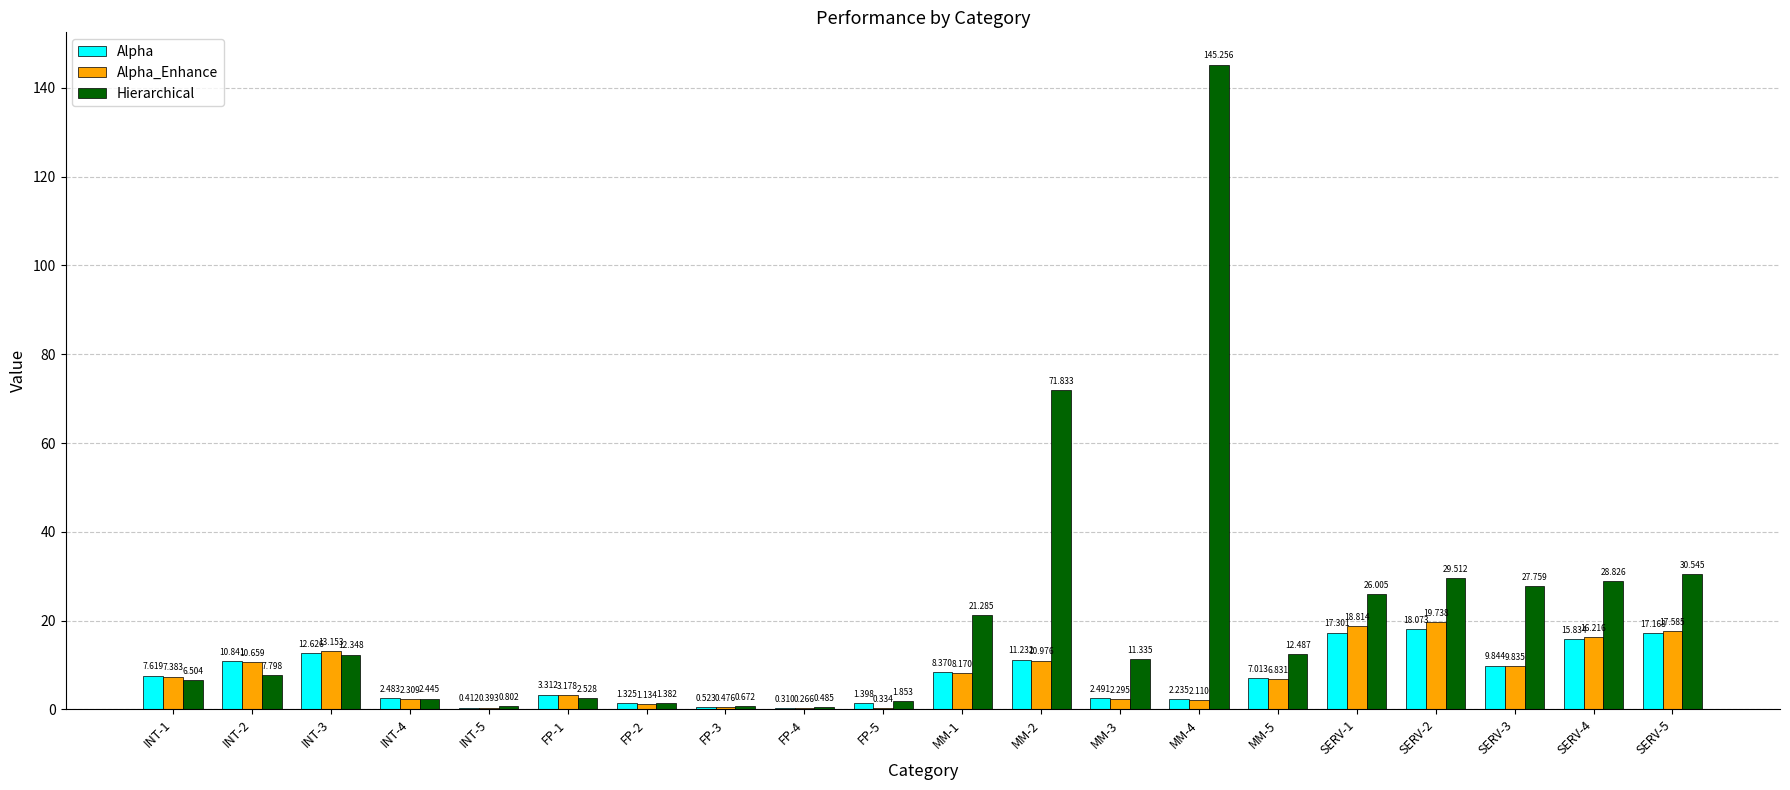

Which series changed the most between MM-3 and MM-4?

Hierarchical